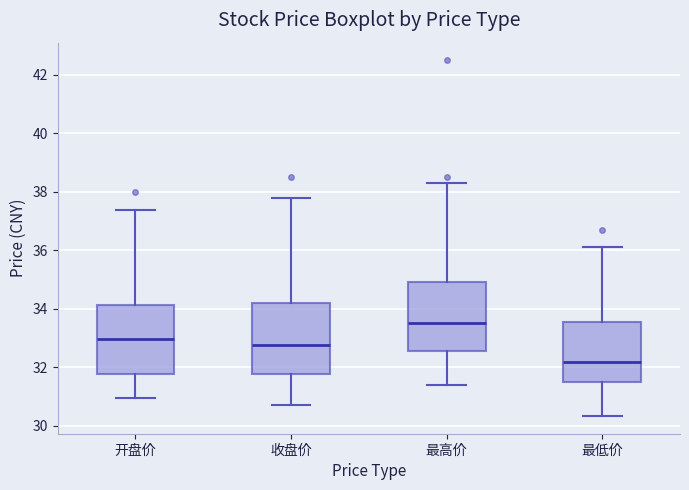

Which box has the highest median line?

最高价